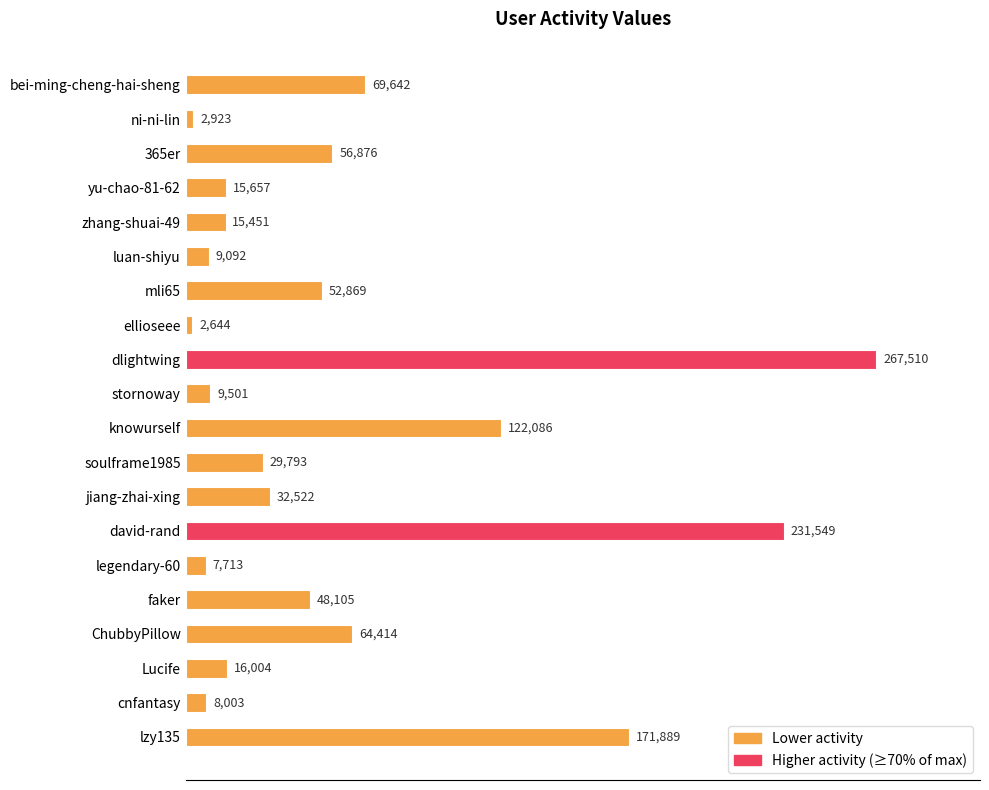

Reading bottom to top, what are all the values shown in this chart?

lzy135=171889	cnfantasy=8003	Lucife=16004	ChubbyPillow=64414	faker=48105	legendary-60=7713	david-rand=231549	jiang-zhai-xing=32522	soulframe1985=29793	knowurself=122086	stornoway=9501	dlightwing=267510	ellioseee=2644	mli65=52869	luan-shiyu=9092	zhang-shuai-49=15451	yu-chao-81-62=15657	365er=56876	ni-ni-lin=2923	bei-ming-cheng-hai-sheng=69642